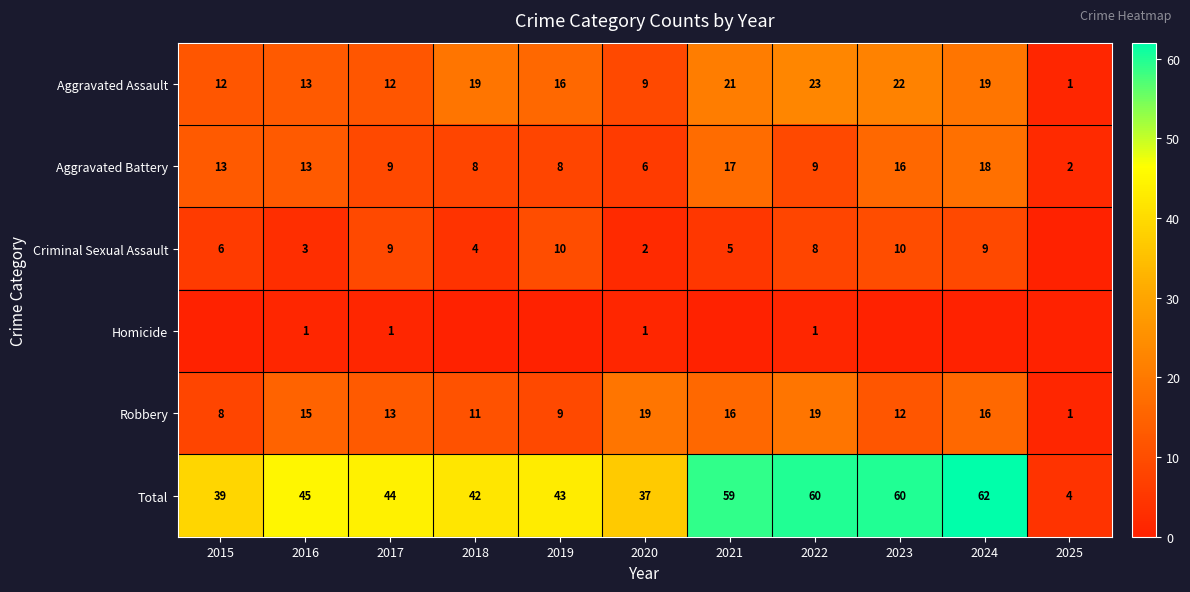

What is the spread (max minus min) of values at 2021?

59